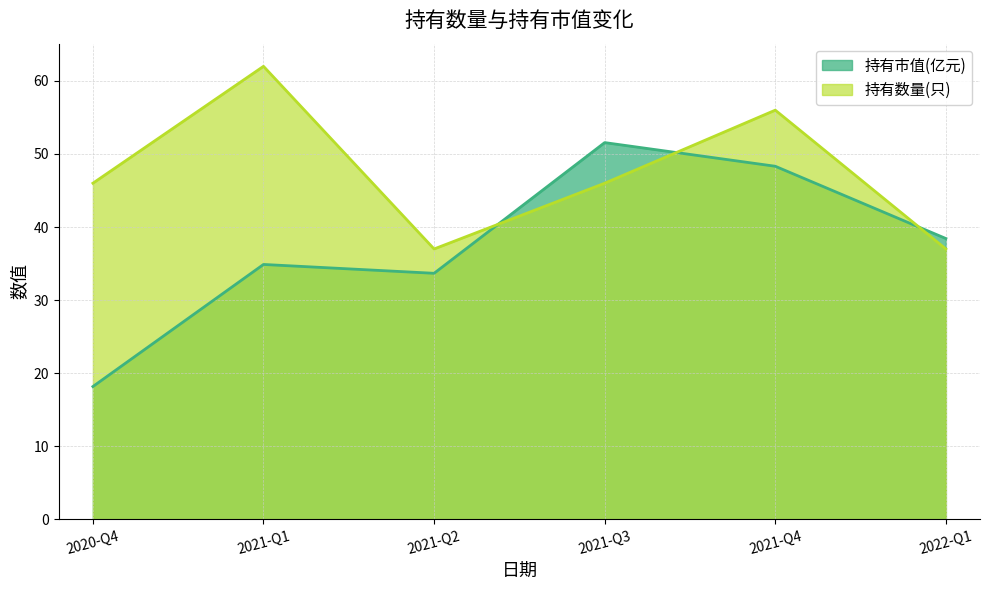

The 持有数量(只) series shows 62.0 at 2021-Q1. True or false?

True